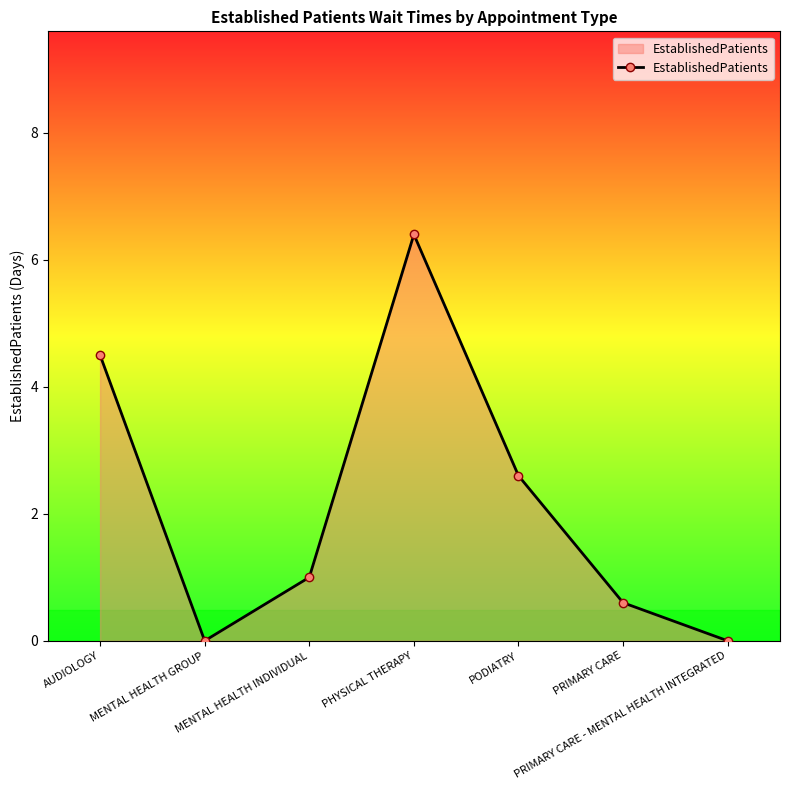

How many lines are shown in the chart?

1